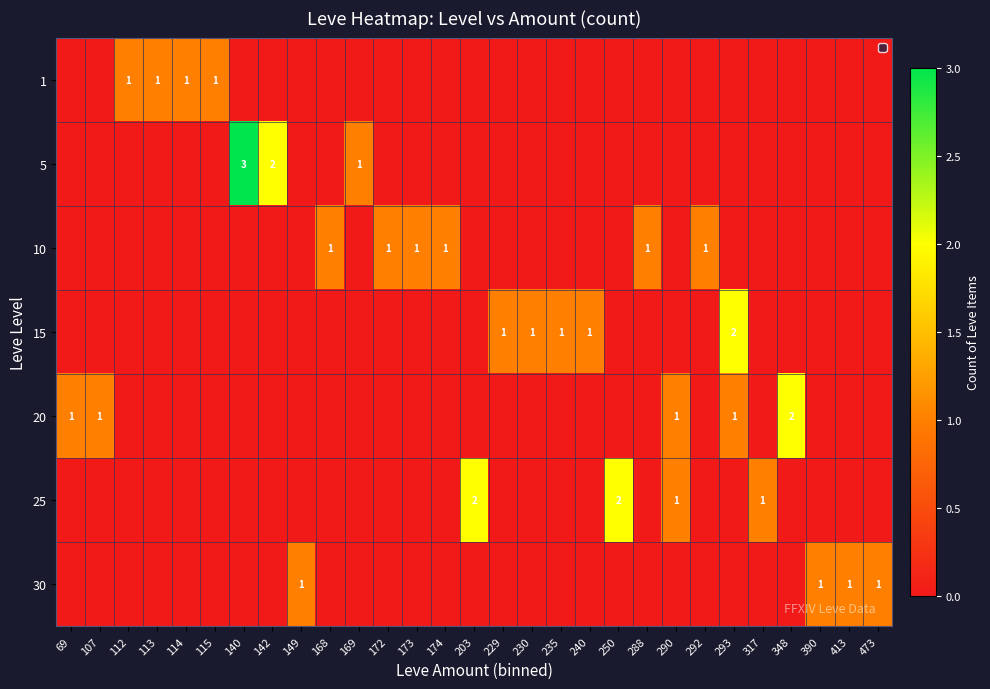

At which category does the chart reach its minimum across all series?

69